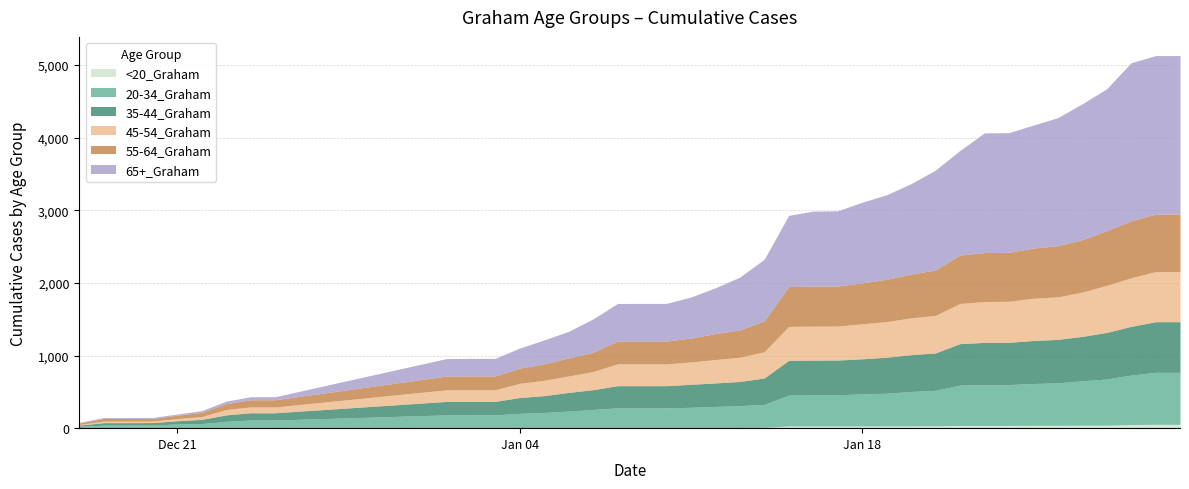

At which category is the sum across all series the highest?

1/31/2021